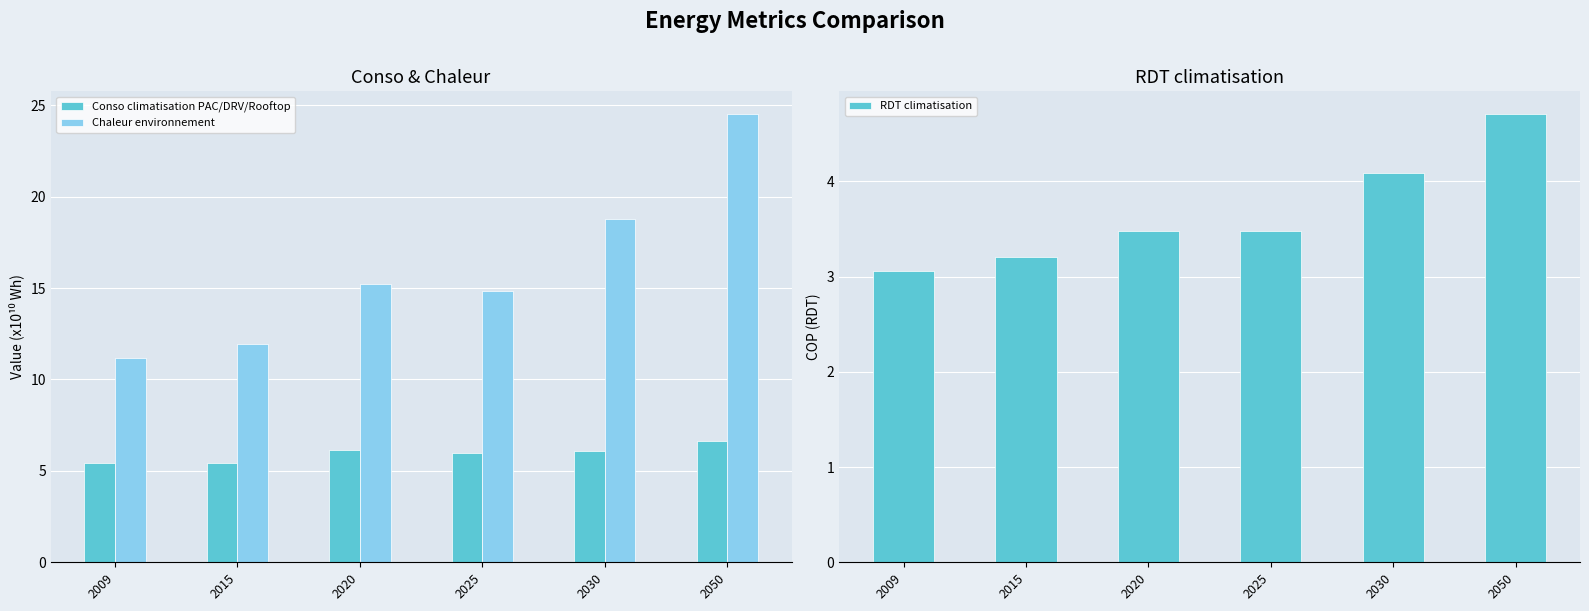

What is the difference between the maximum and minimum values in the Conso climatisation PAC/DRV/Rooftop series?

1.2